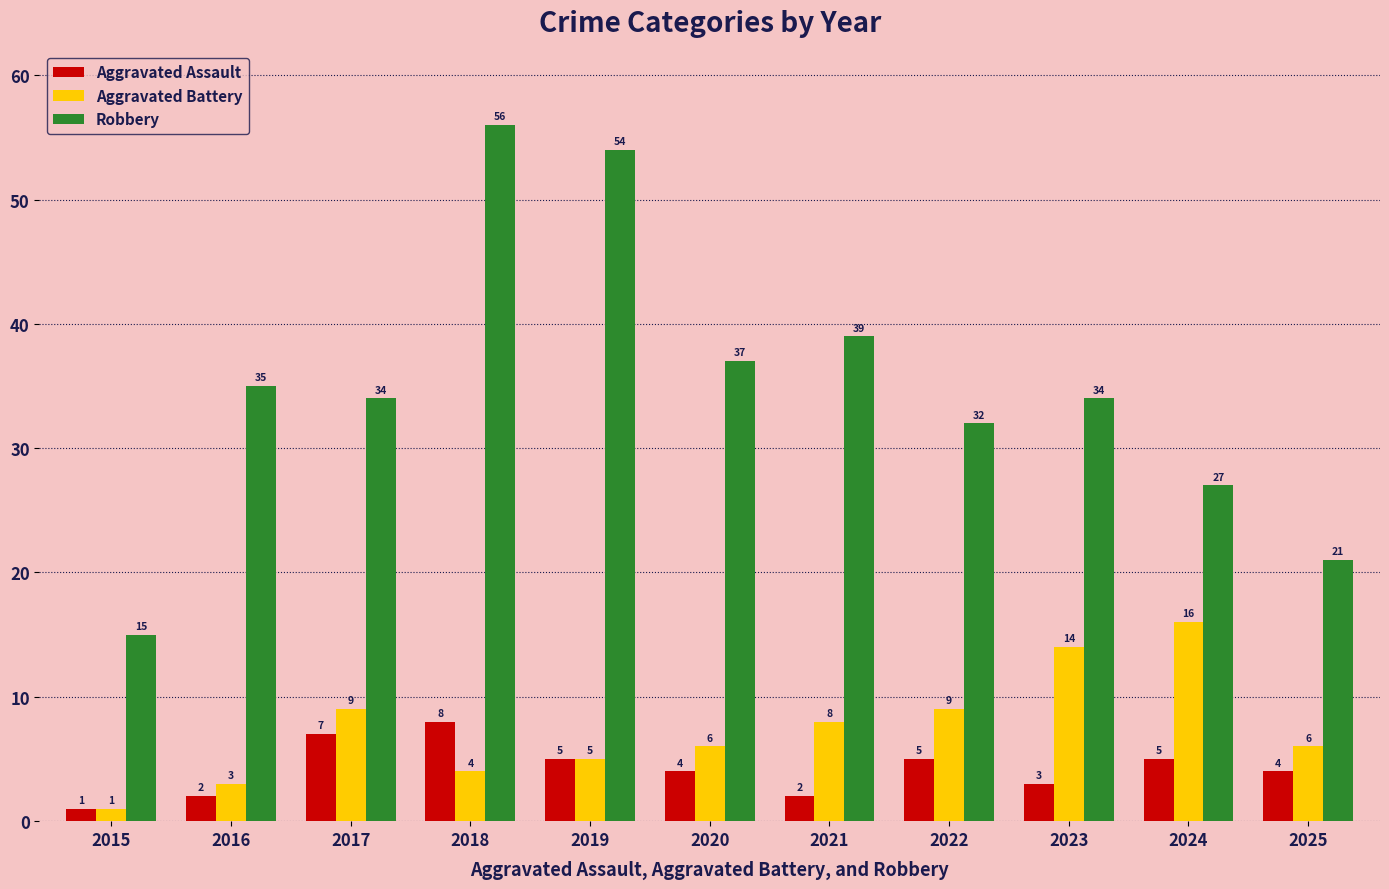

What is the value of the Aggravated Battery bar at the 7th from the left?

8